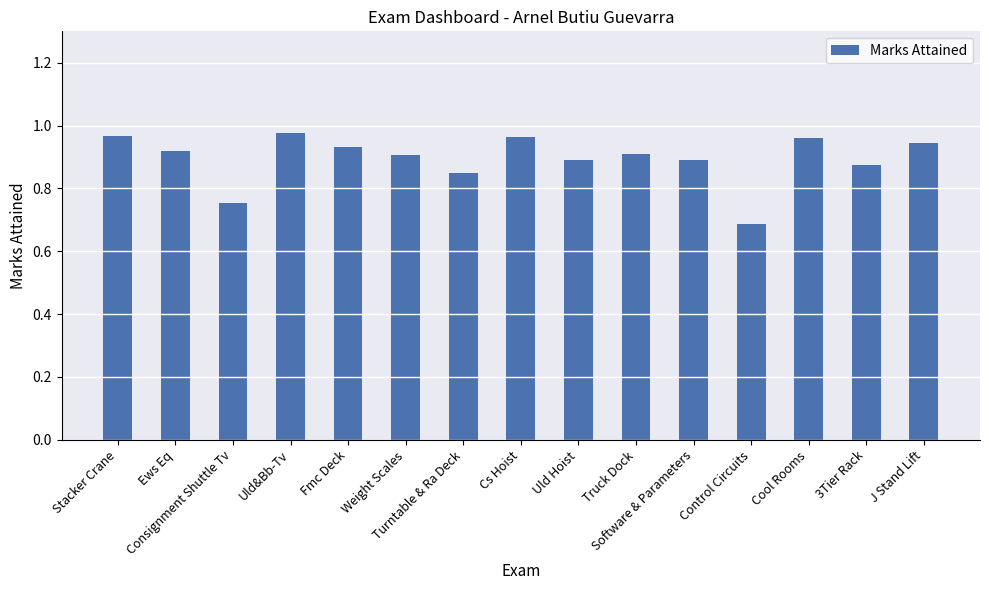

What is the difference between the maximum and minimum values?

0.3